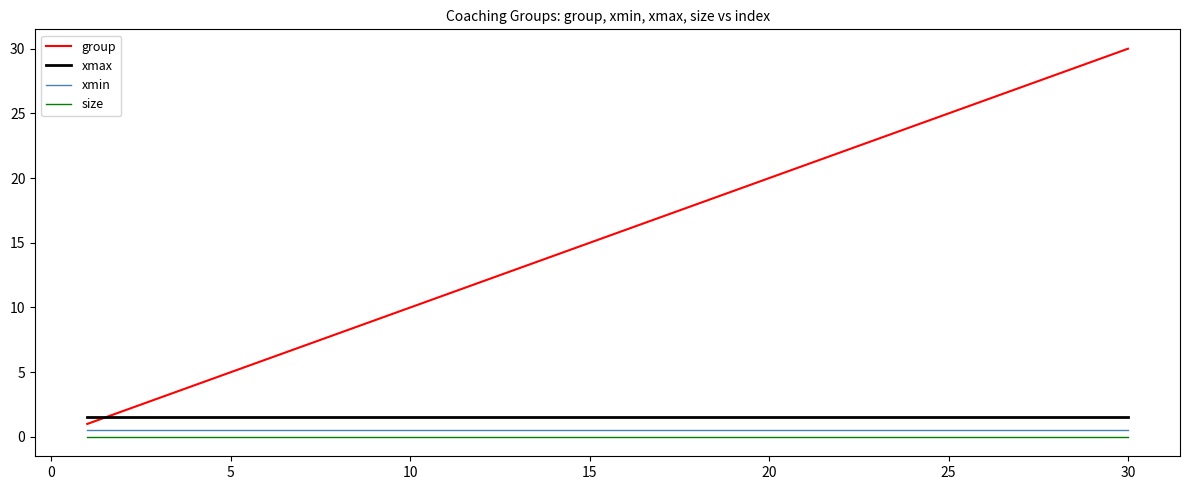

Which series has the largest total across all categories?

group